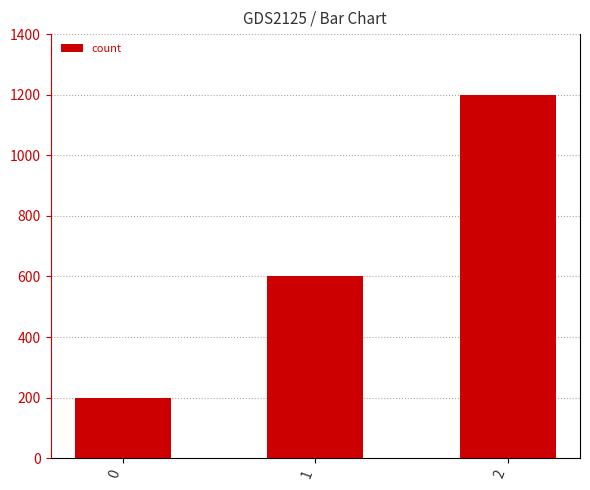

List the labels in order of value, smallest first.

0, 1, 2